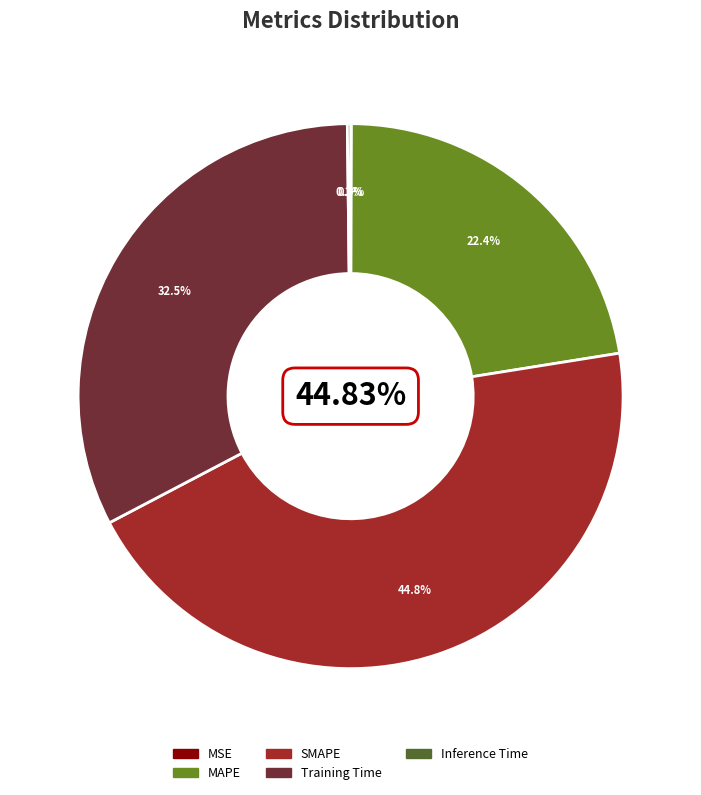

Is it true that MAPE is 9% of the pie?

False